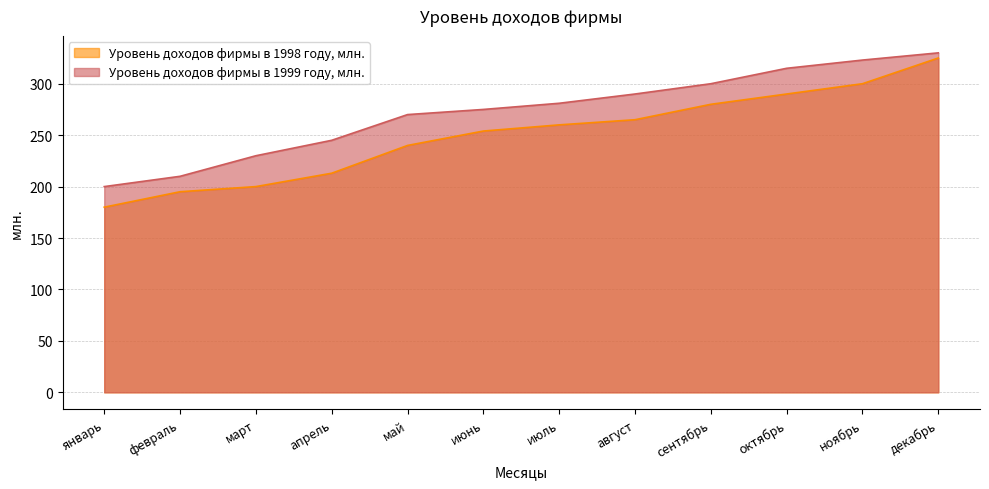

What is the label of the 4th point from the left?

апрель